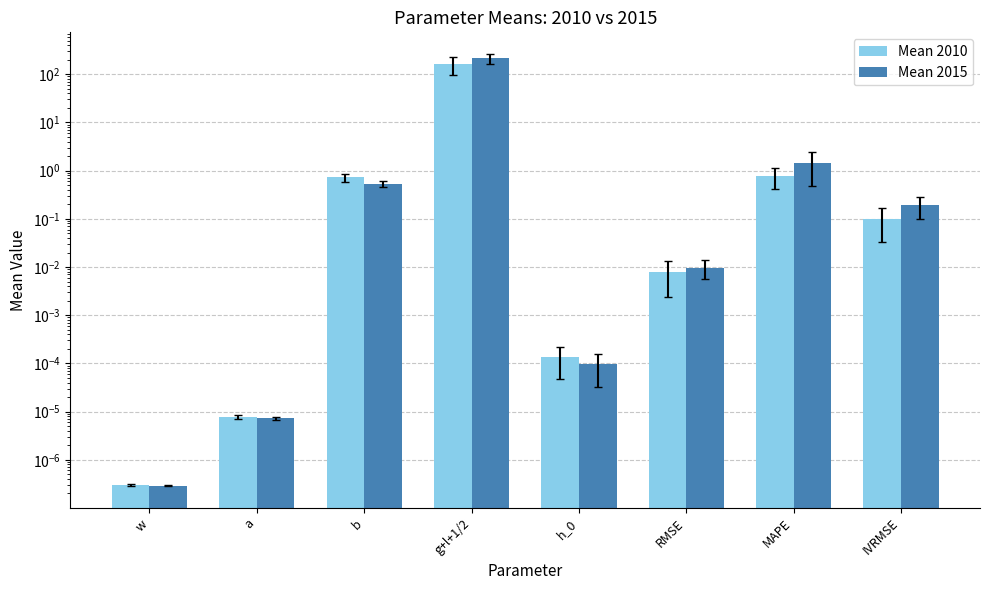

Reading left to right, what are all the values shown in this chart?

Mean 2010: 0.0	0.0	0.7	161.0	0.0	0.0	0.8	0.1
Mean 2015: 0.0	0.0	0.5	215.1	0.0	0.0	1.5	0.2